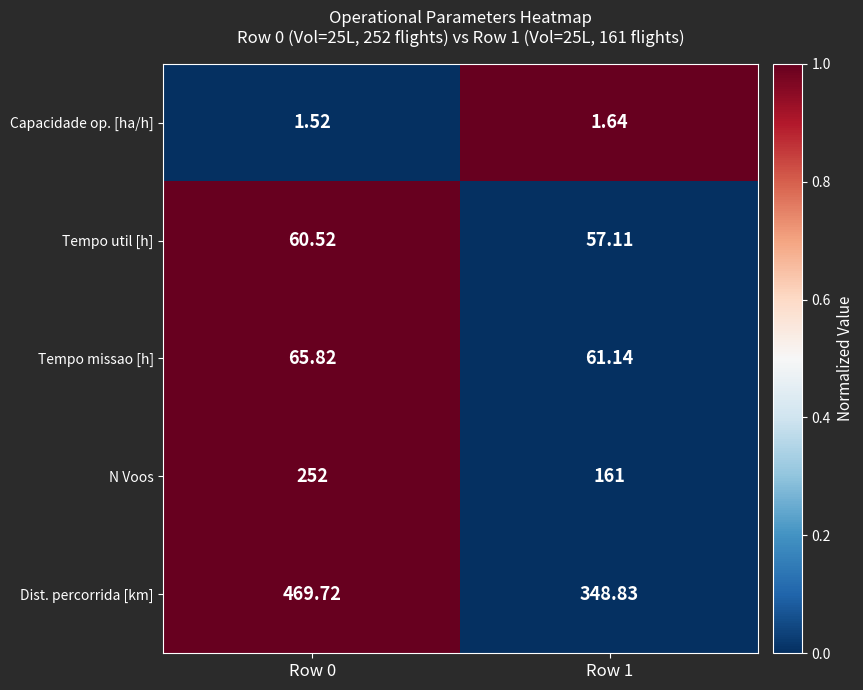

Is the value of Dist. percorrida [km] at Row 1 greater than the value of Capacidade op. [ha/h] at Row 1?

Yes